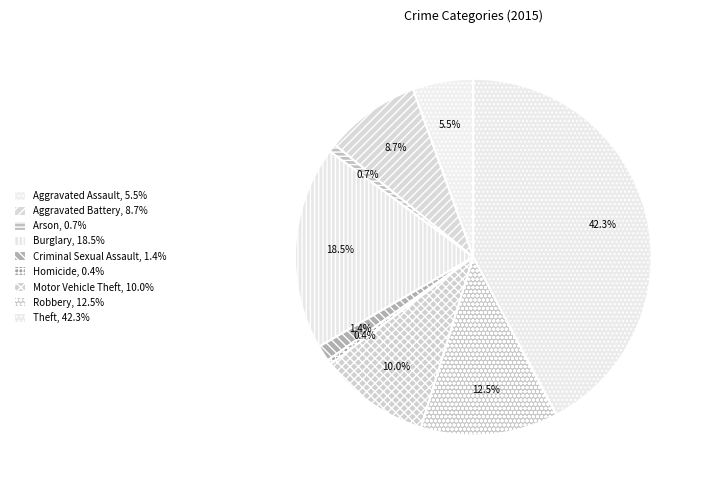

How many segments does this pie chart have?

9